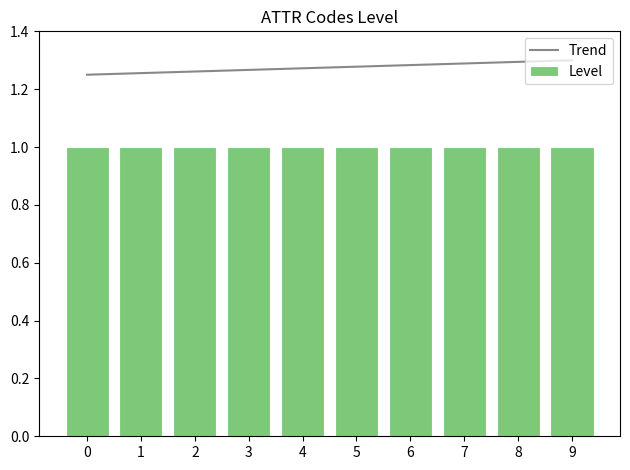

Rank the series by their maximum value, from lowest to highest.

Level, Trend